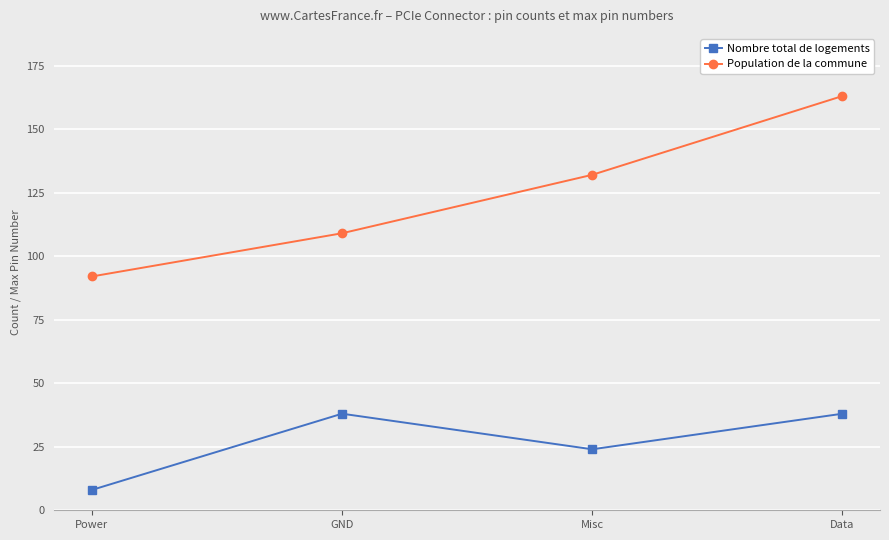

Rank the series by their maximum value, from lowest to highest.

Nombre total de logements, Population de la commune